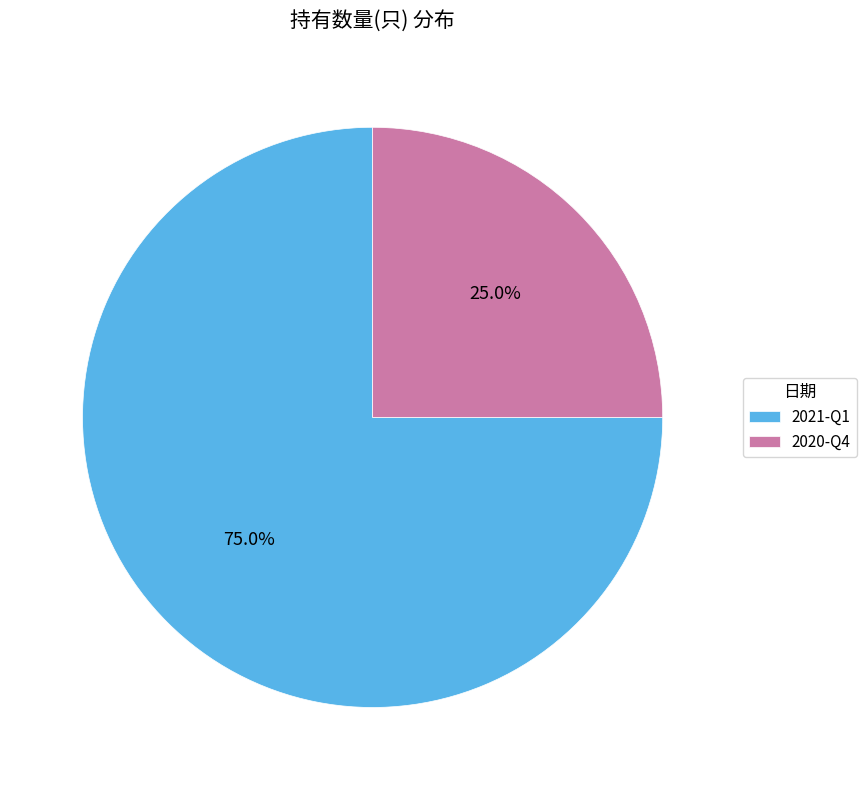

What is the total percentage of 2021-Q1 and 2020-Q4?

100.0%